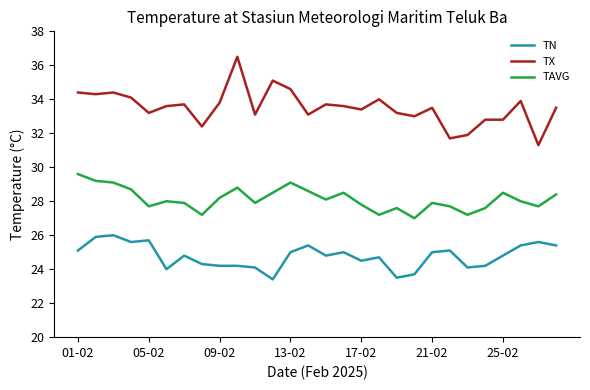

List the series in order of their peak value, highest first.

TX, TAVG, TN